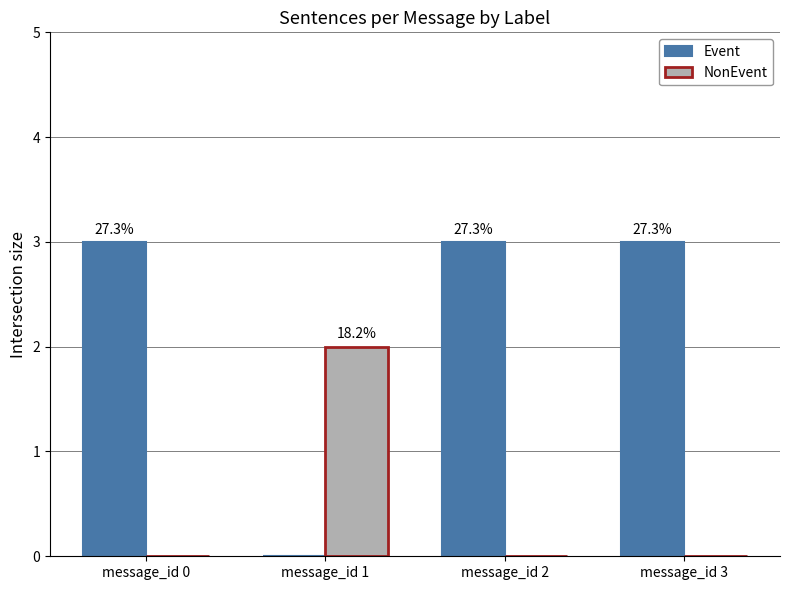

What is the difference between the maximum and second lowest values in the NonEvent series?

2